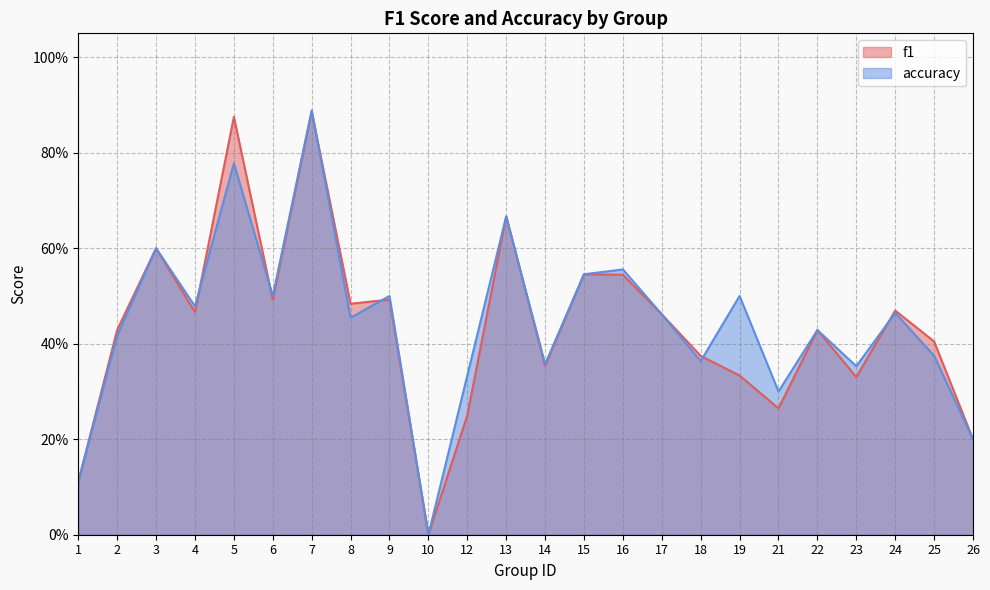

At which label does f1 reach its minimum?

10